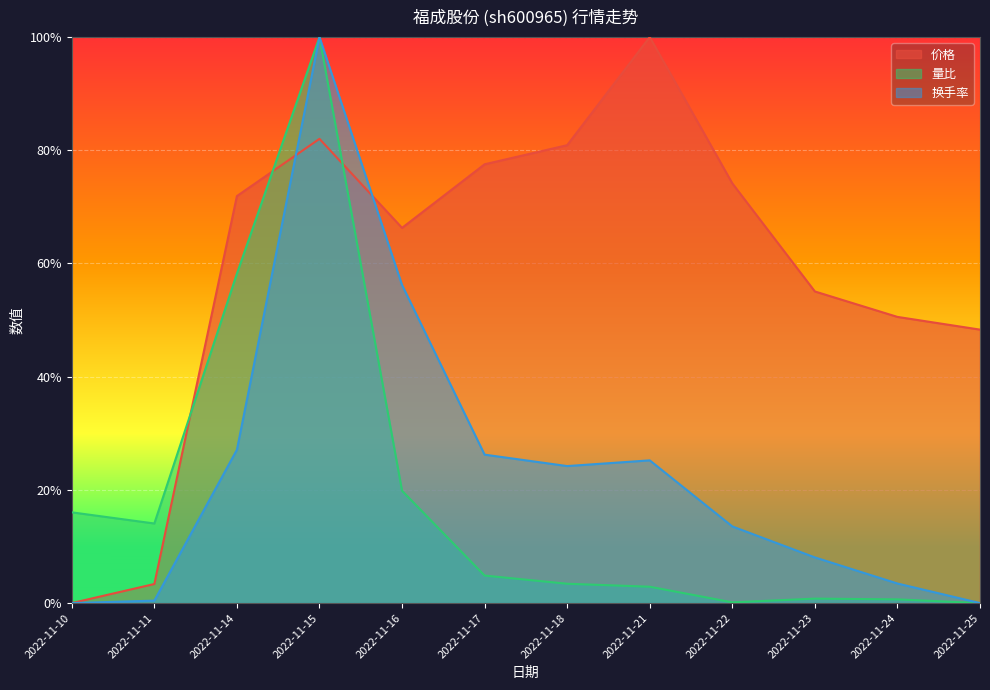

Rank the categories by 量比 value from highest to lowest.

2022-11-15, 2022-11-14, 2022-11-16, 2022-11-10, 2022-11-11, 2022-11-17, 2022-11-18, 2022-11-21, 2022-11-23, 2022-11-24, 2022-11-22, 2022-11-25